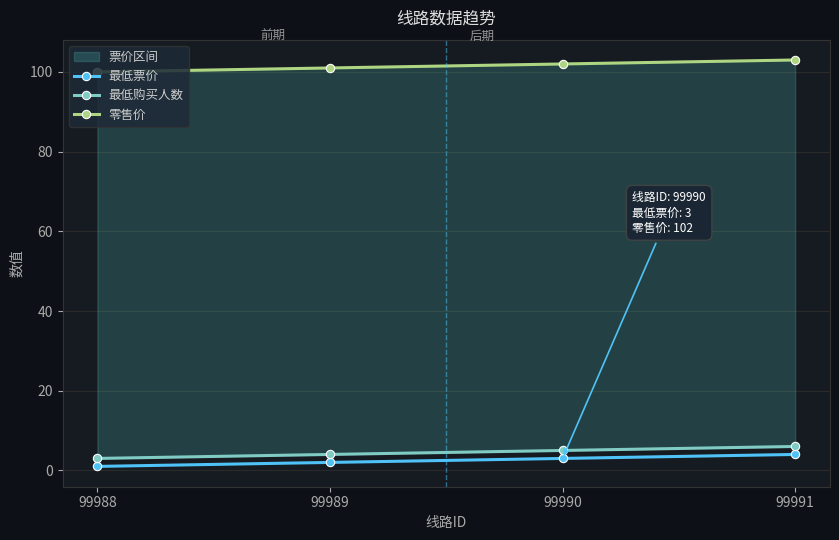

True or false: 零售价 and 最低票价 intersect in this chart.

False